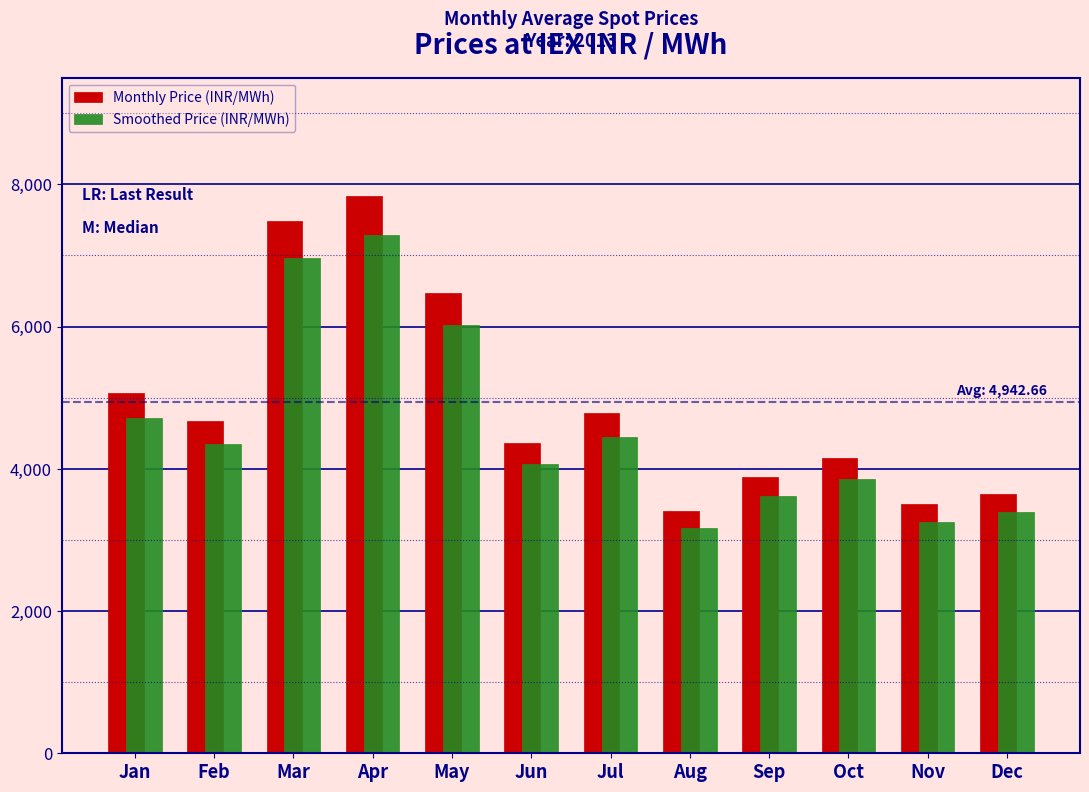

Reading right to left, transcribe all the data shown in this chart.

Monthly Price (INR/MWh): 3650.6	3502.5	4151.7	3884.7	3411.3	4778.6	4368.3	6473.4	7834.0	7483.4	4673.5	5068.0
Smoothed Price (INR/MWh): 3395.1	3257.3	3861.0	3612.8	3172.5	4444.1	4062.5	6020.3	7285.6	6959.6	4346.4	4713.3